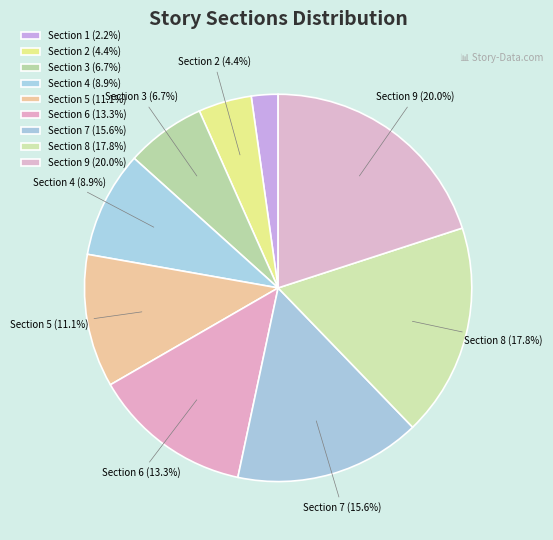

Which category has the smallest portion of the pie?

Section 1